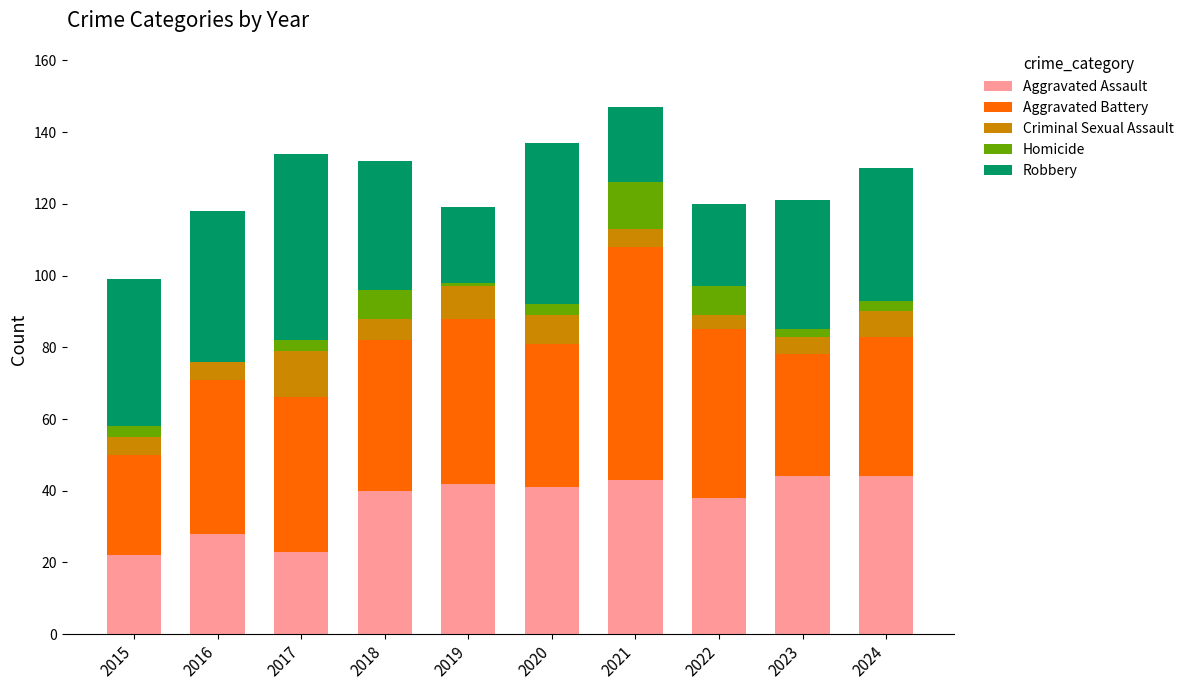

What is the highest value of the Aggravated Assault series?

44